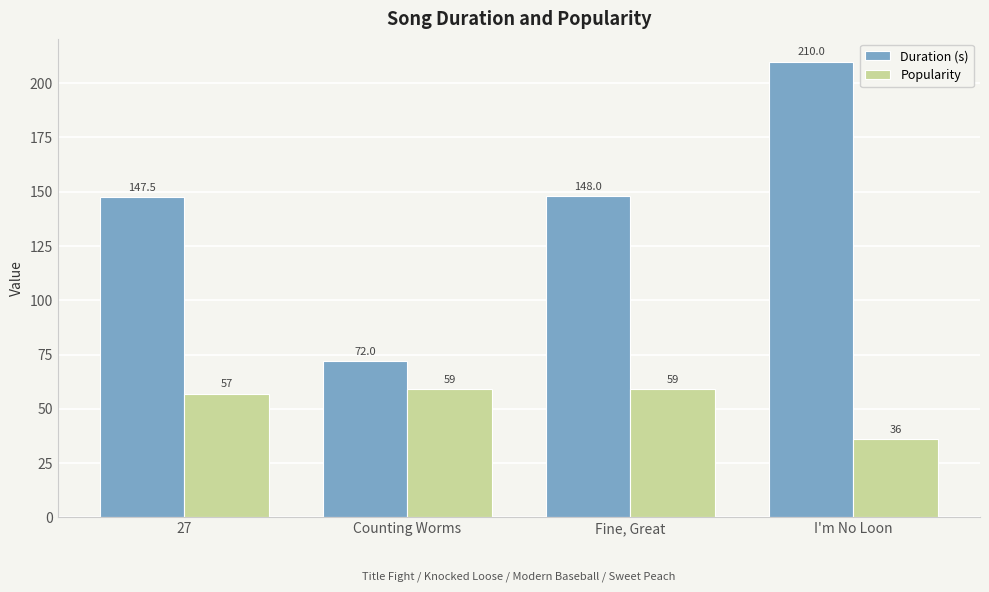

Rank the series at 27 from lowest to highest value.

Popularity, Duration (s)